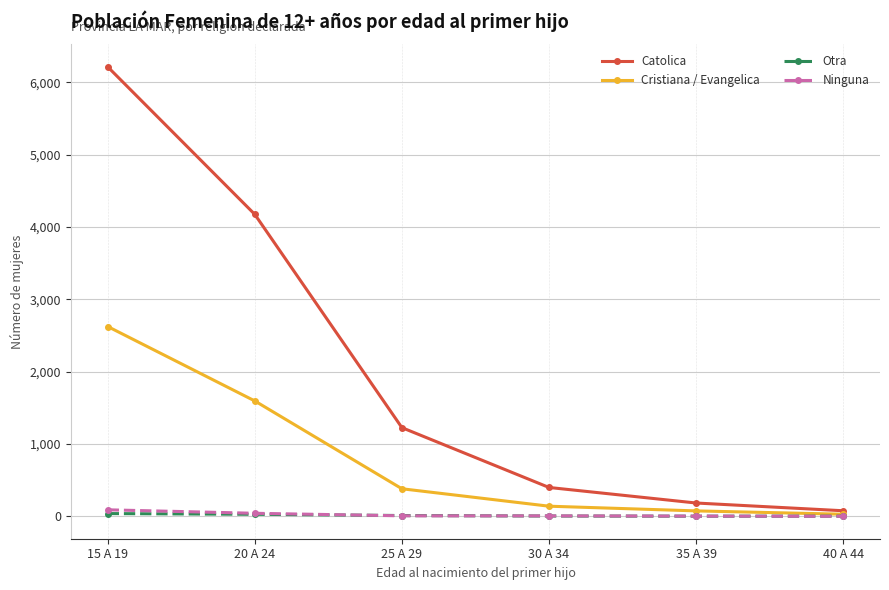

Is the value of Otra at 35 A 39 greater than the value of Cristiana / Evangelica at 35 A 39?

No